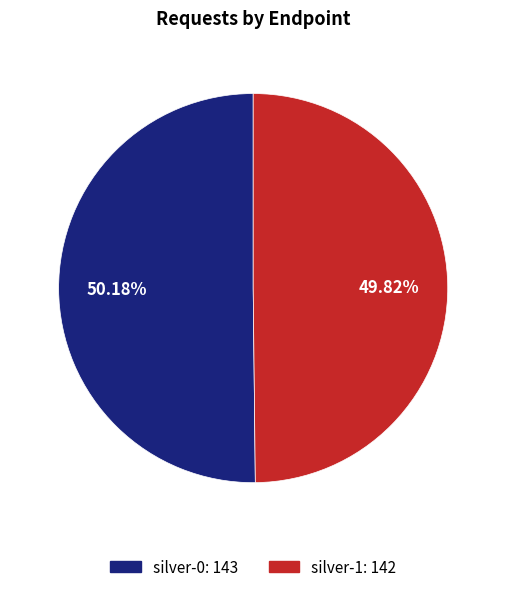

Does any single category account for the majority?

Yes